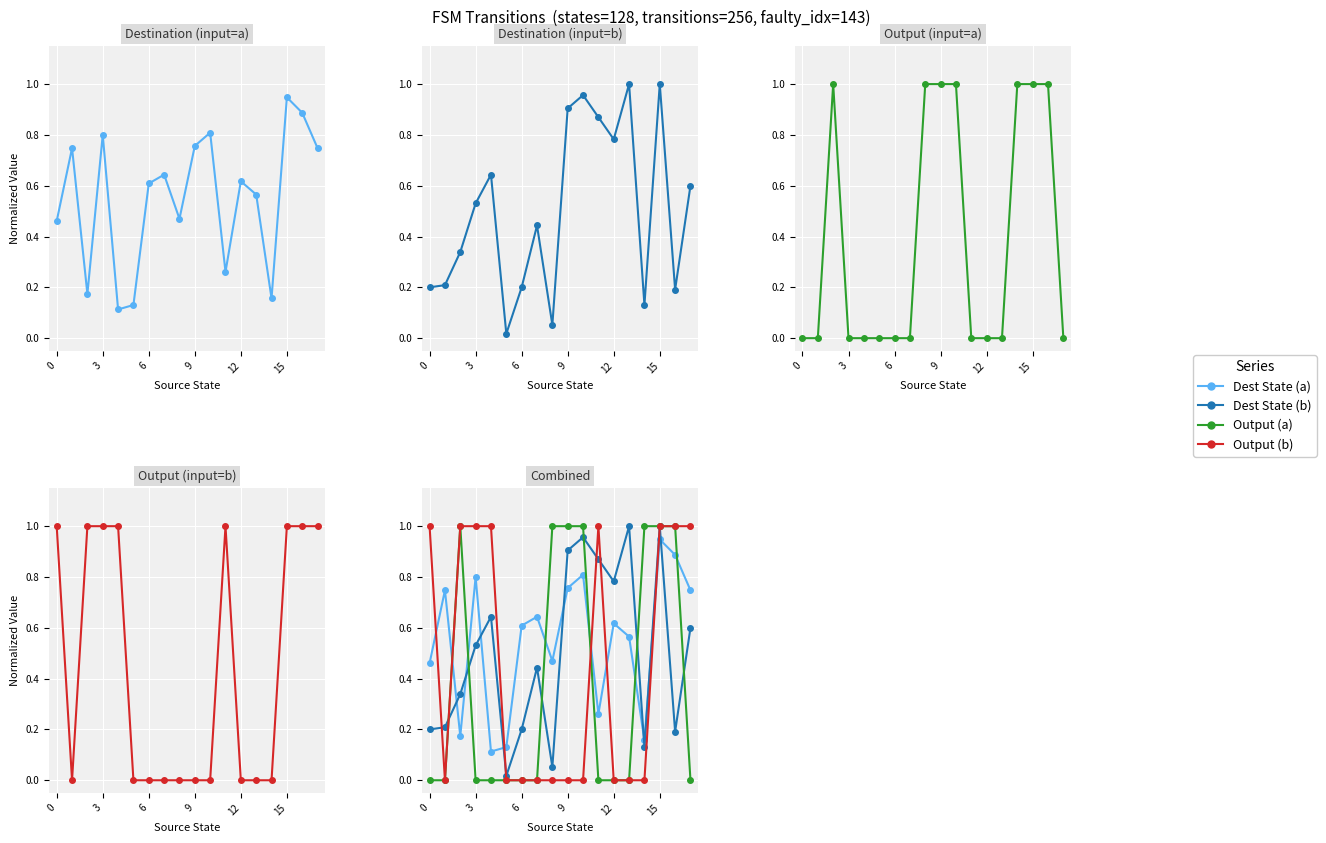

Which series ends up on top after the final intersection of output_a and dest_a?

dest_a